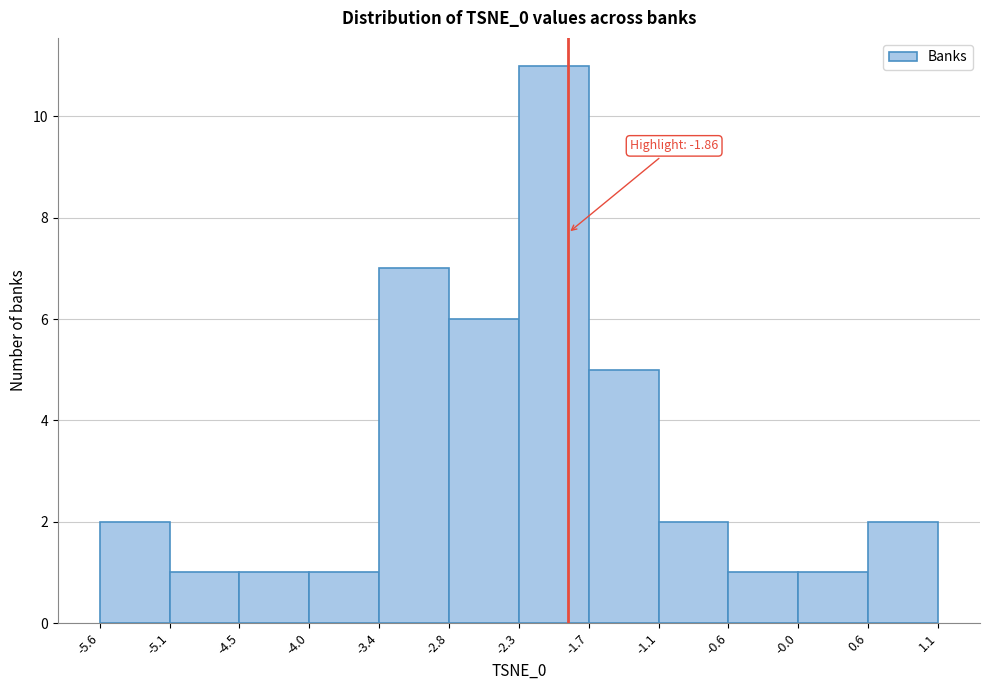

Which range on the x-axis has the tallest bar?

-2.3 to -1.7